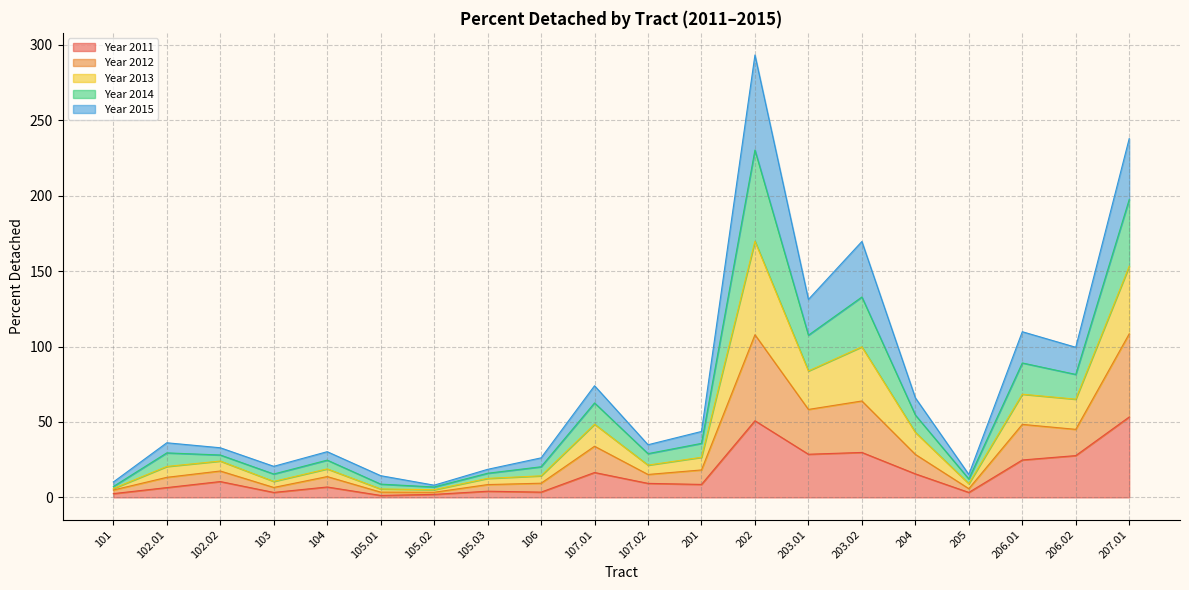

What is the minimum value shown in the chart?

1.3